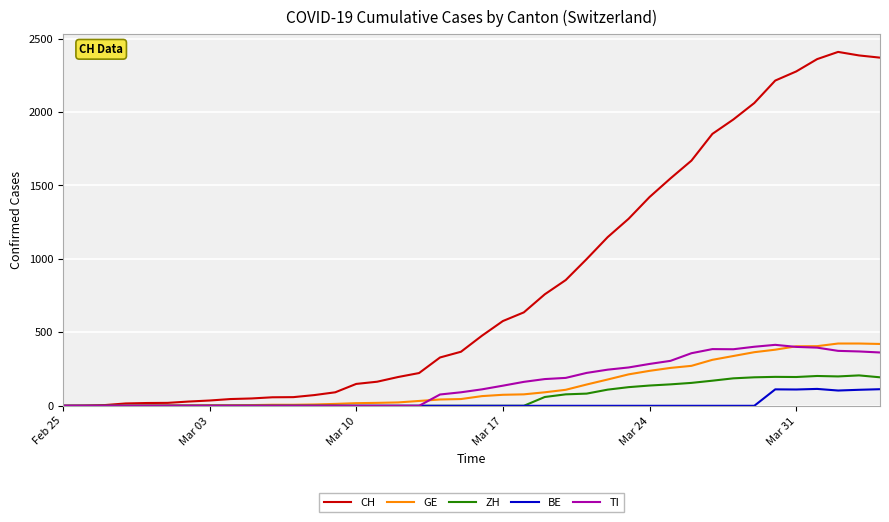

Which series has the largest range (max minus min)?

CH